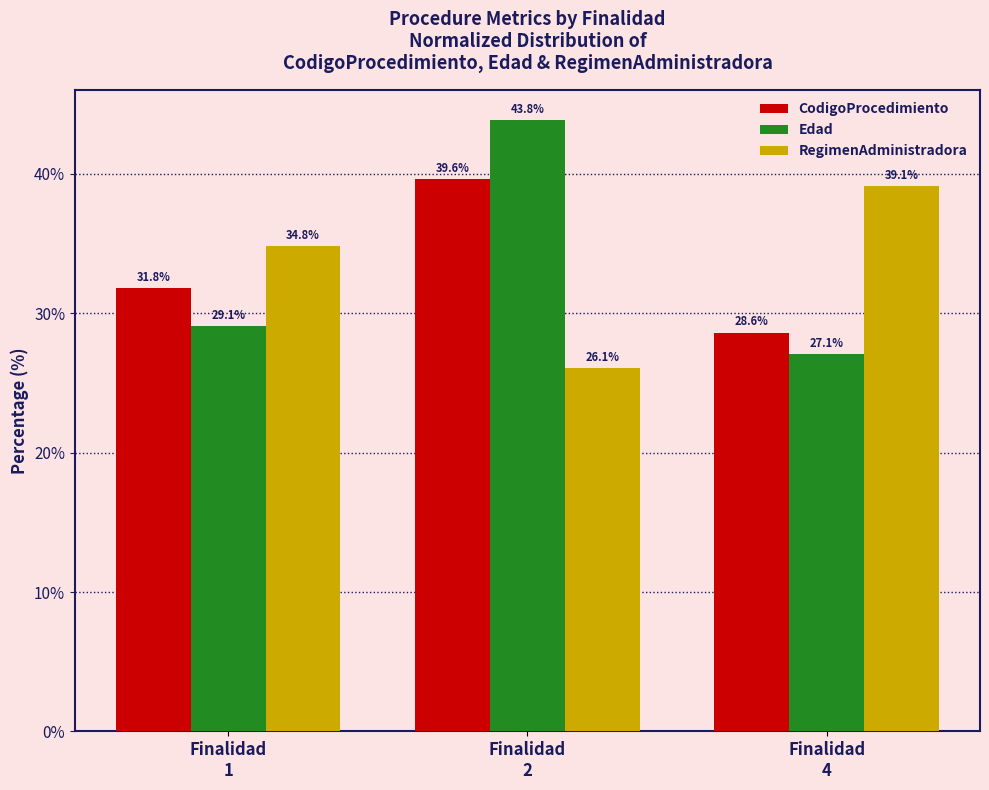

At which label does Edad reach its peak?

Finalidad
2